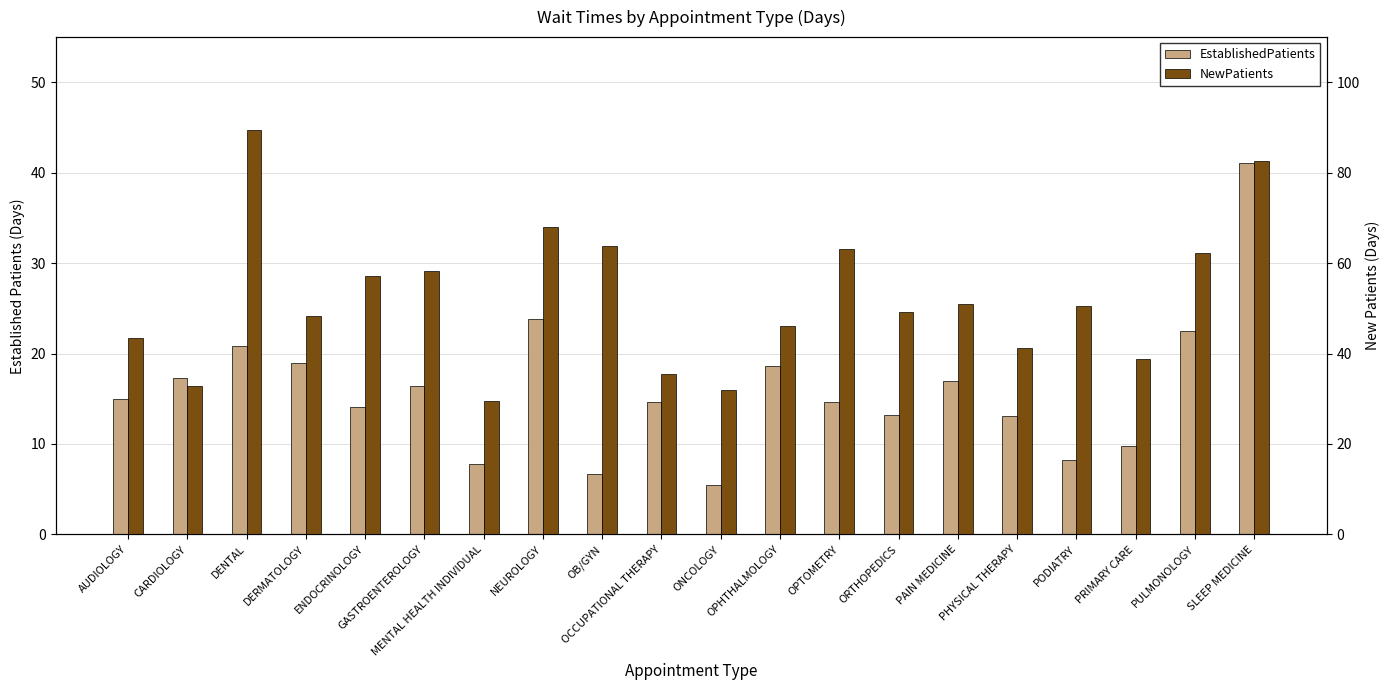

Which series changed the most between OB/GYN and OCCUPATIONAL THERAPY?

NewPatients